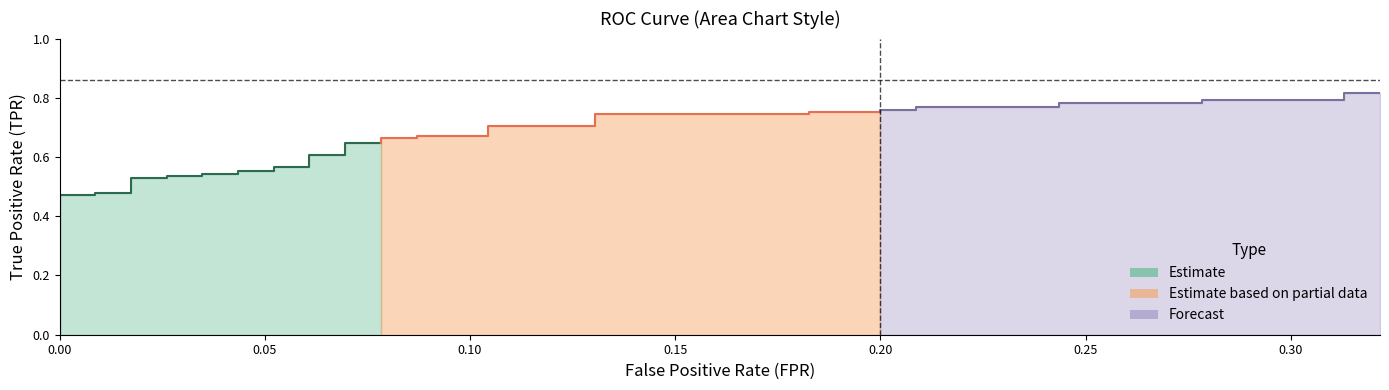

Which has a higher value, 3 or 10?

10